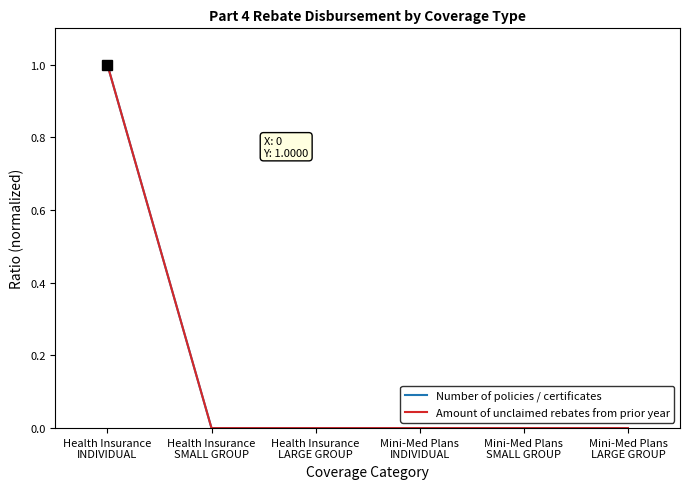

Reading right to left, what are all the values shown in this chart?

Number of policies / certificates: 0	0	0	0	0	1
Amount of unclaimed rebates from prior year: 0	0	0	0	0	1